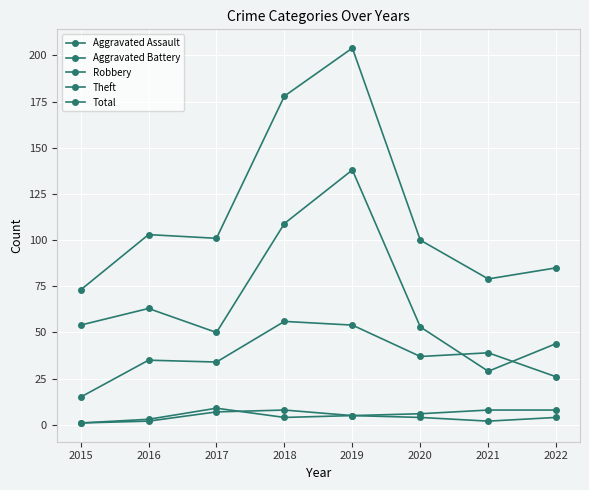

Read the Robbery value at 2020, to the nearest 5.

35